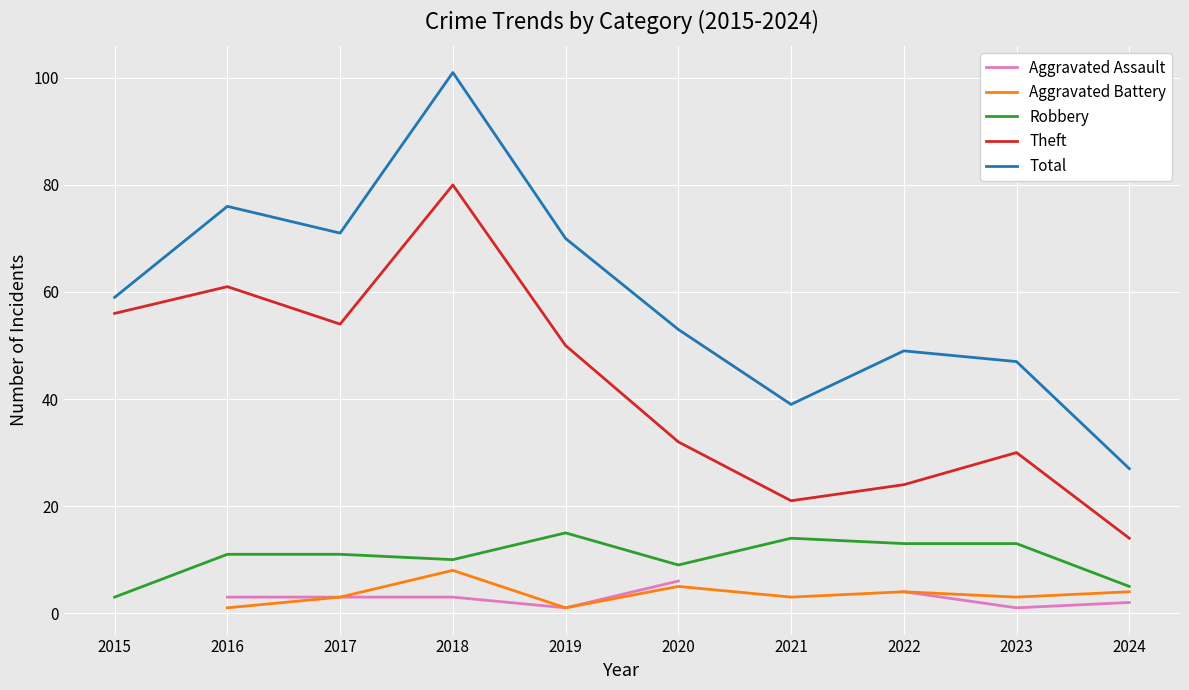

Between 2017 and 2023, which series saw the biggest shift?

Theft